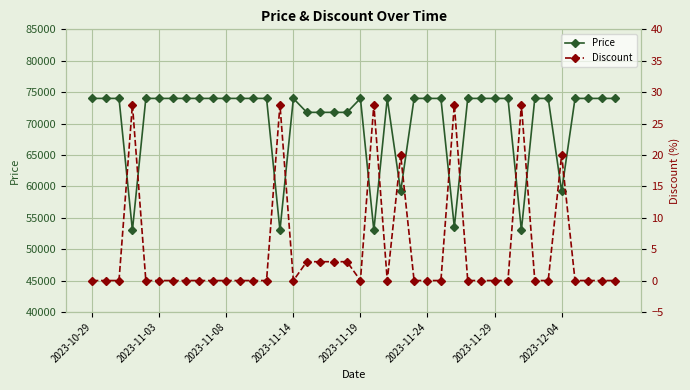

List the series in order of their peak value, highest first.

Price, Discount